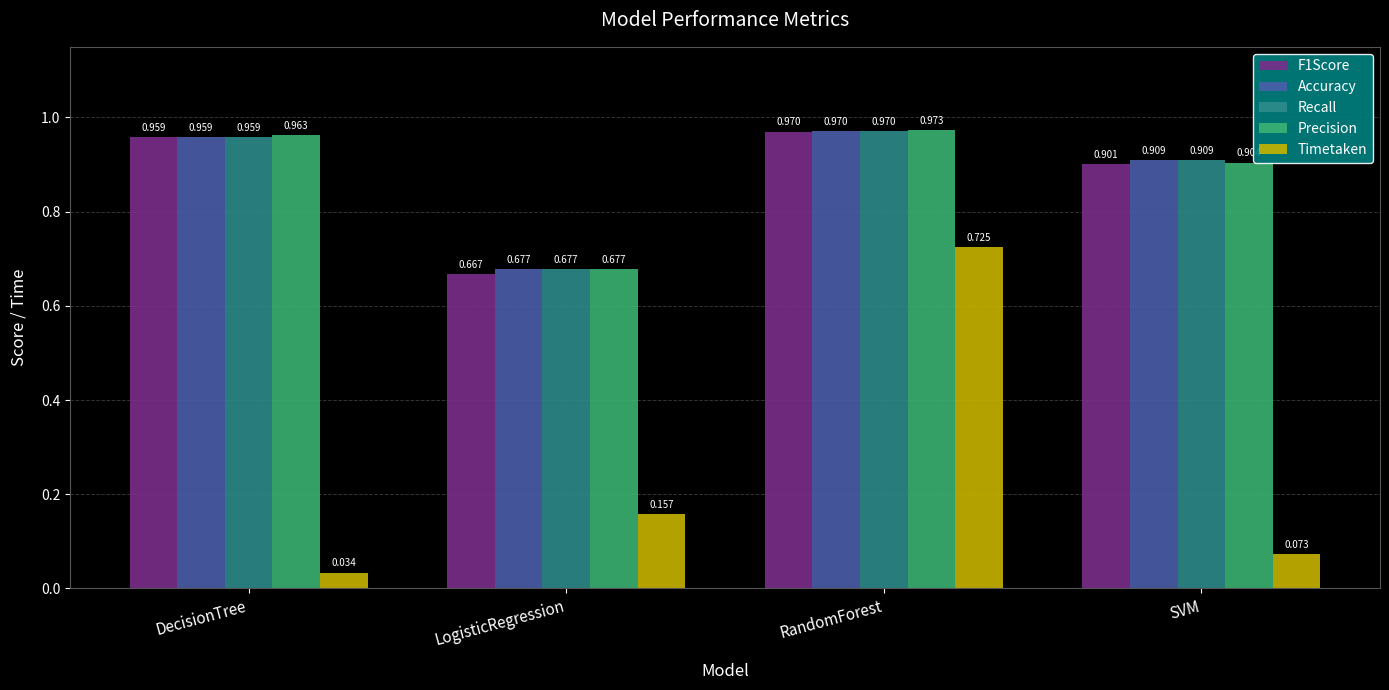

What position from the left is SVM?

4